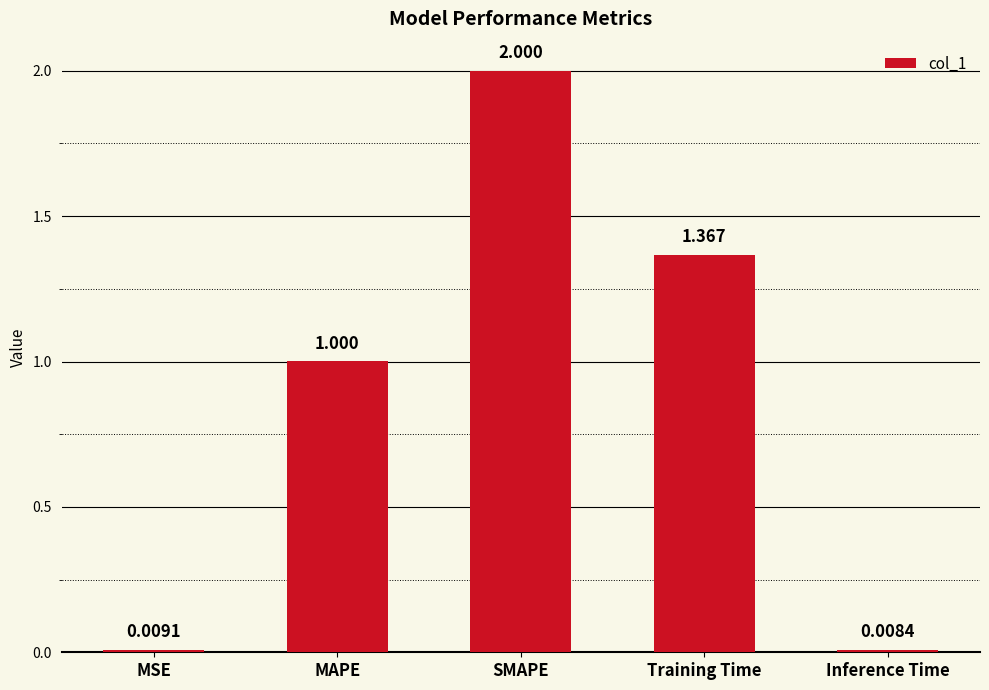

At which label is the value closest to 1?

MAPE